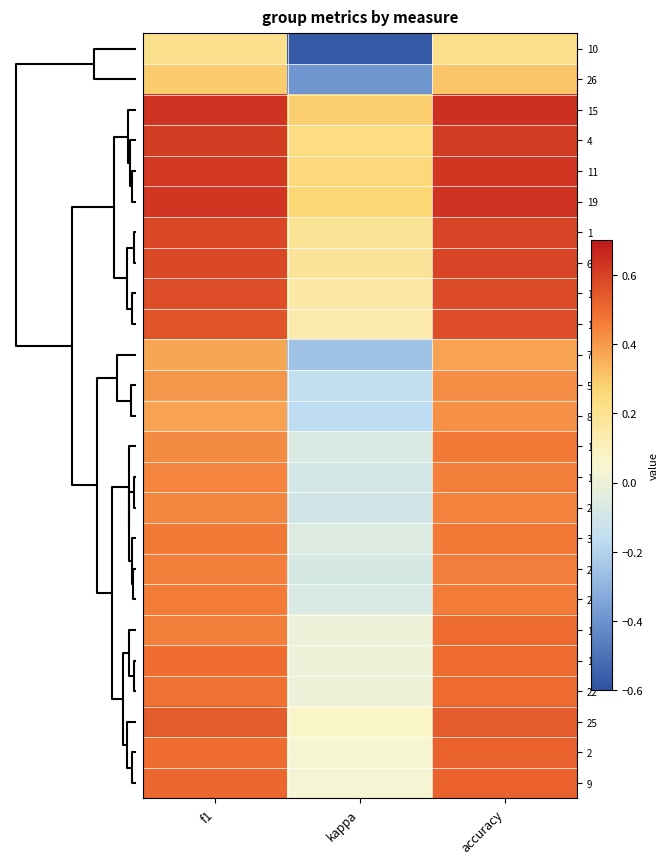

Which category has the lowest value across all series?

kappa